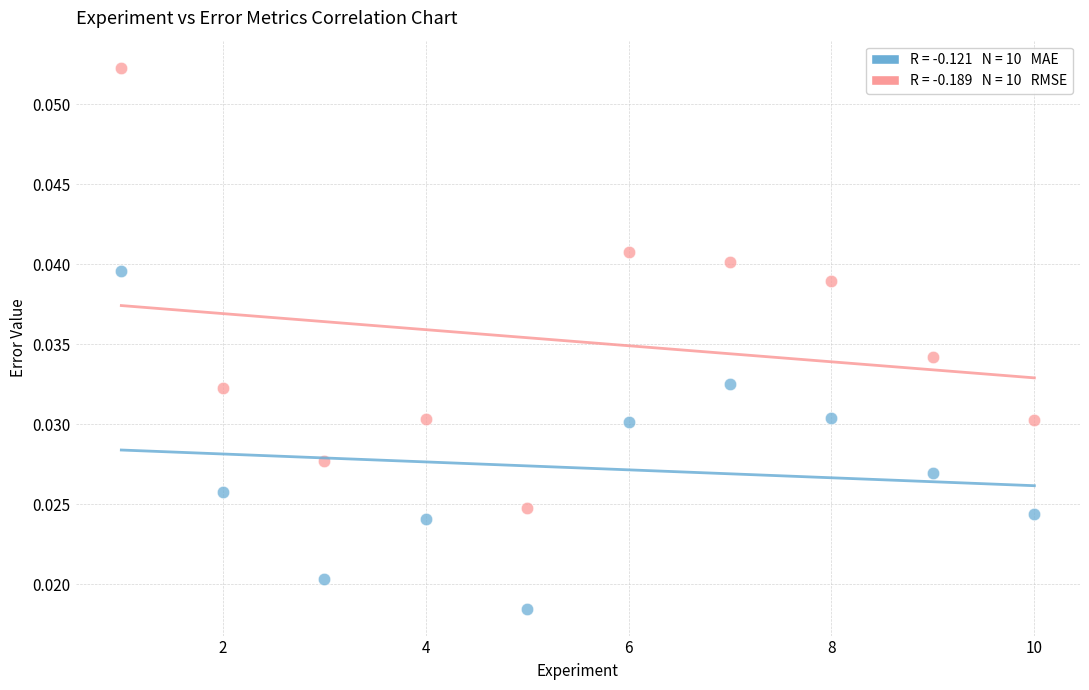

Across all data points, what is the range of X values (max minus min)?

9.0